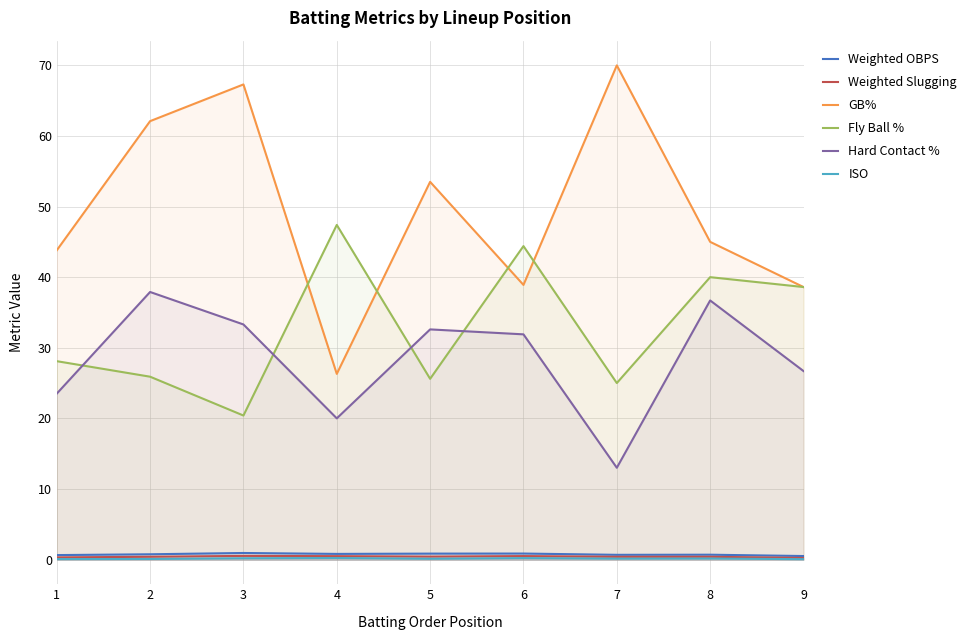

How many intersections are there between Fly Ball % and Hard Contact %?

4